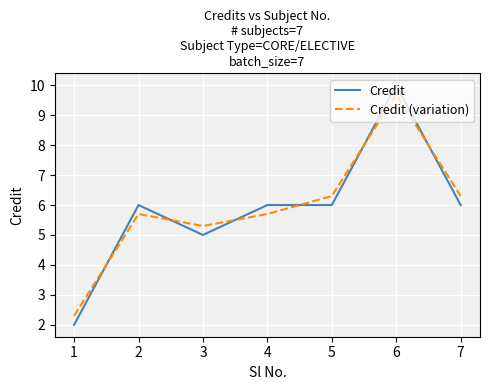

What is the difference between the Credit (variation) values at 3 and 1?

3.0